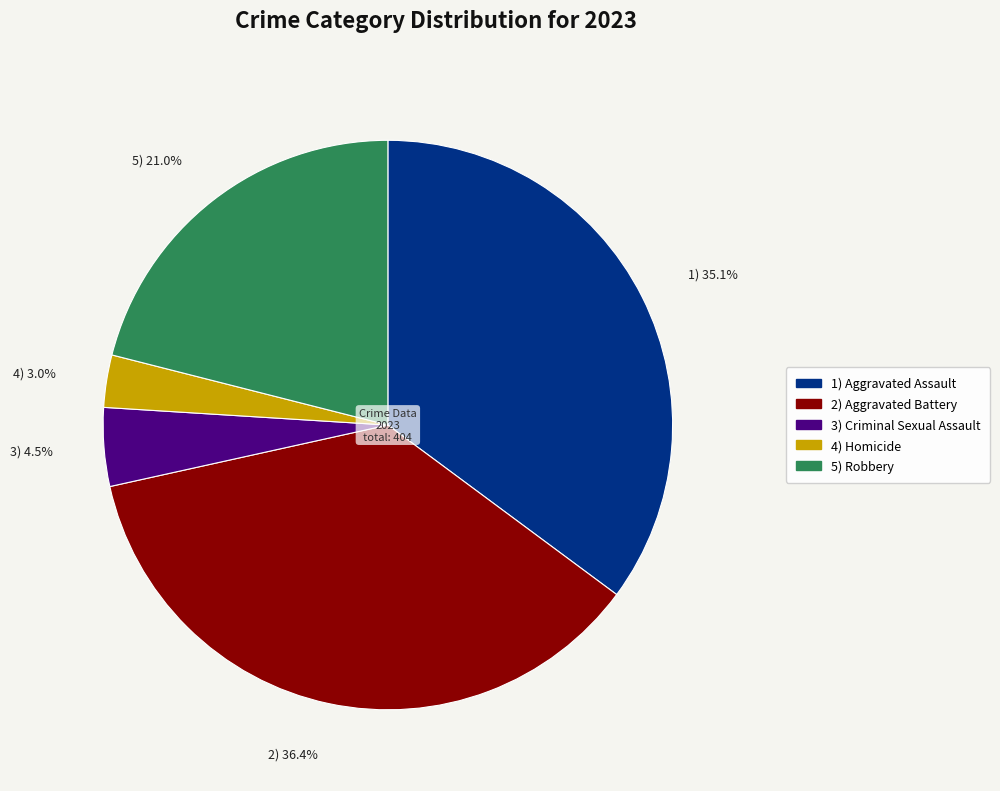

Rank the categories by value from highest to lowest.

2) 36.4%, 1) 35.1%, 5) 21.0%, 3) 4.5%, 4) 3.0%